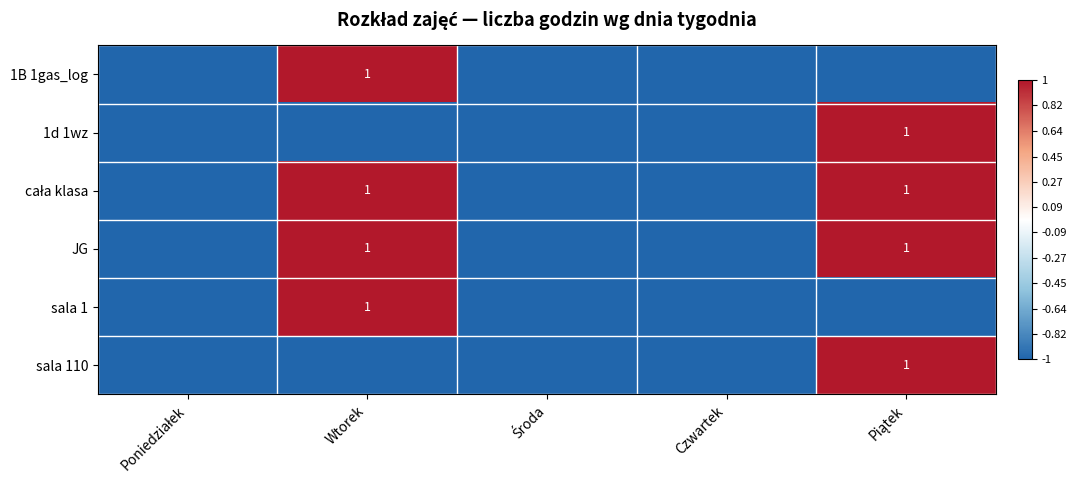

The value of sala 1 at Wtorek is 1. True or false?

True